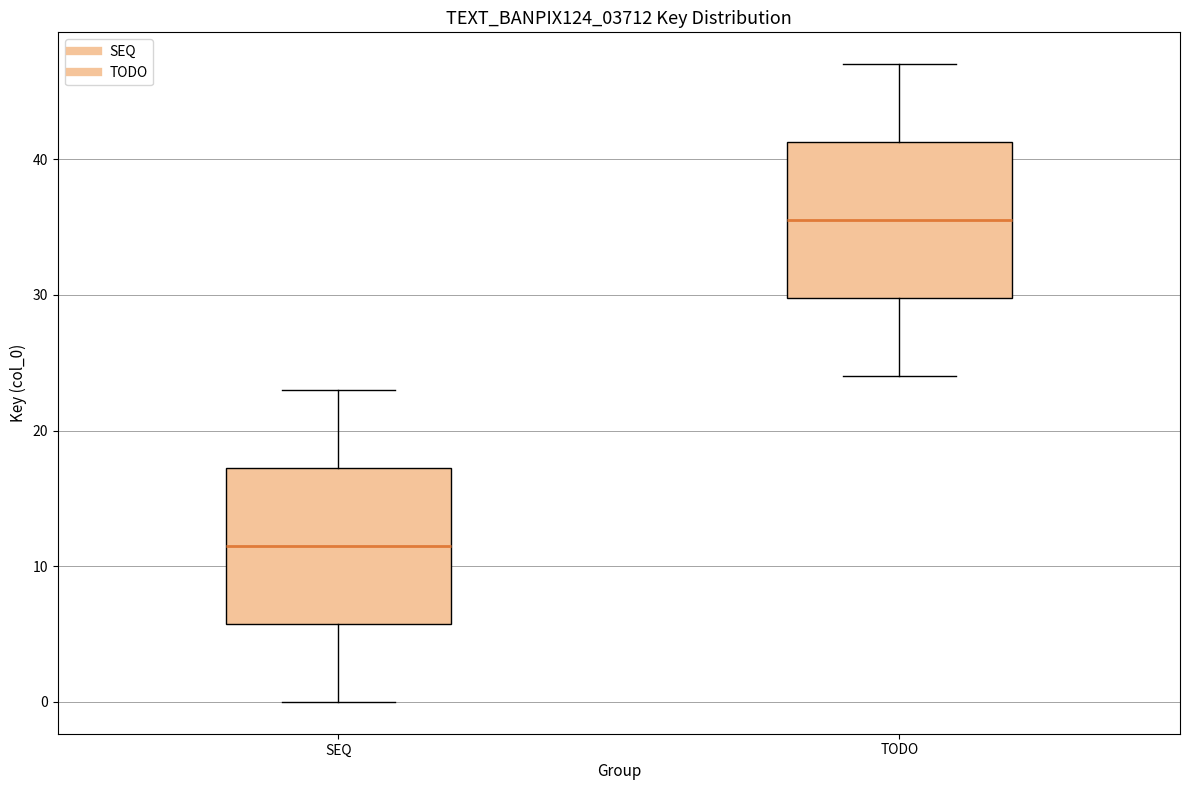

Where does the upper whisker of the box for TODO end on the y-axis? The values are not printed on the chart, so give them approximately, as read against the axis.

47